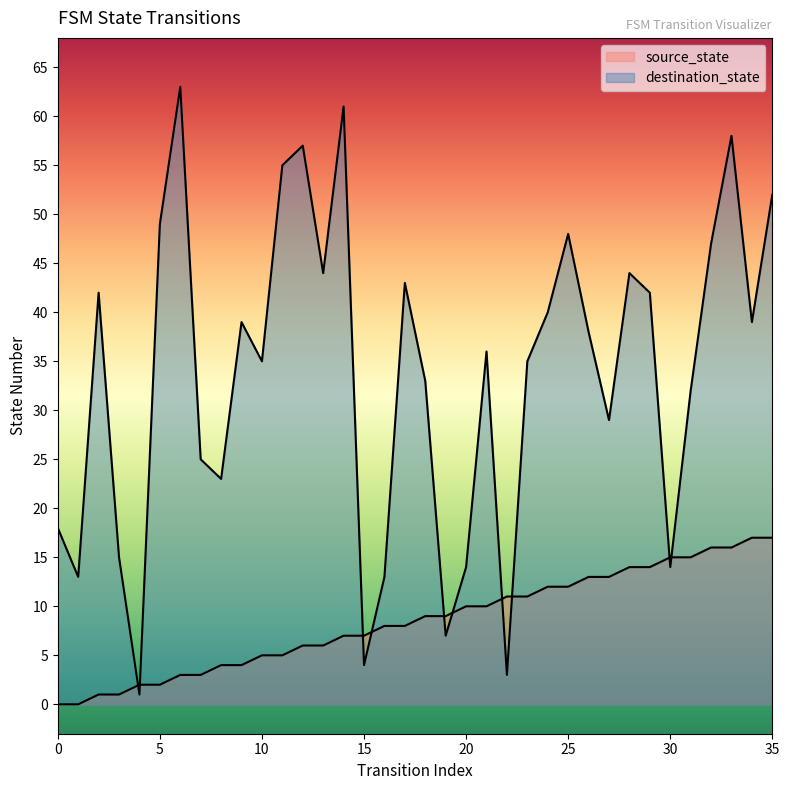

List the labels in order of destination_state value, largest first.

6, 14, 33, 12, 11, 35, 5, 25, 32, 13, 28, 17, 2, 29, 24, 9, 34, 26, 21, 10, 23, 18, 31, 27, 7, 8, 0, 3, 20, 30, 1, 16, 19, 15, 22, 4